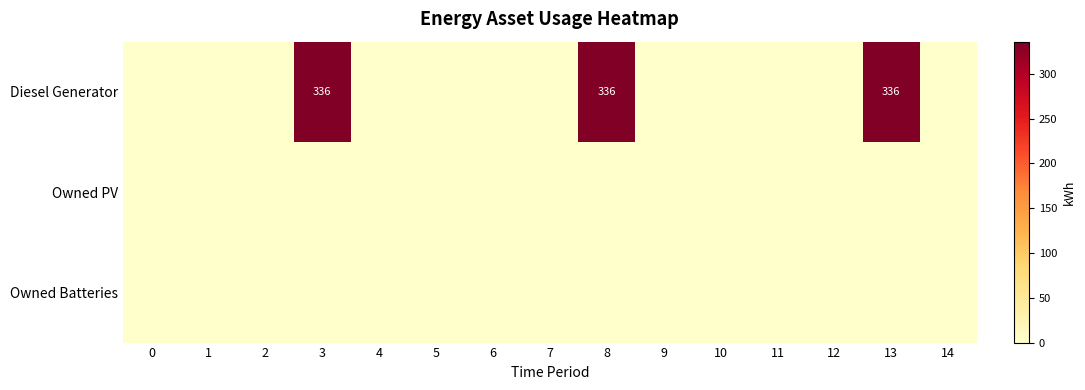

At which category is the sum across all series the highest?

3